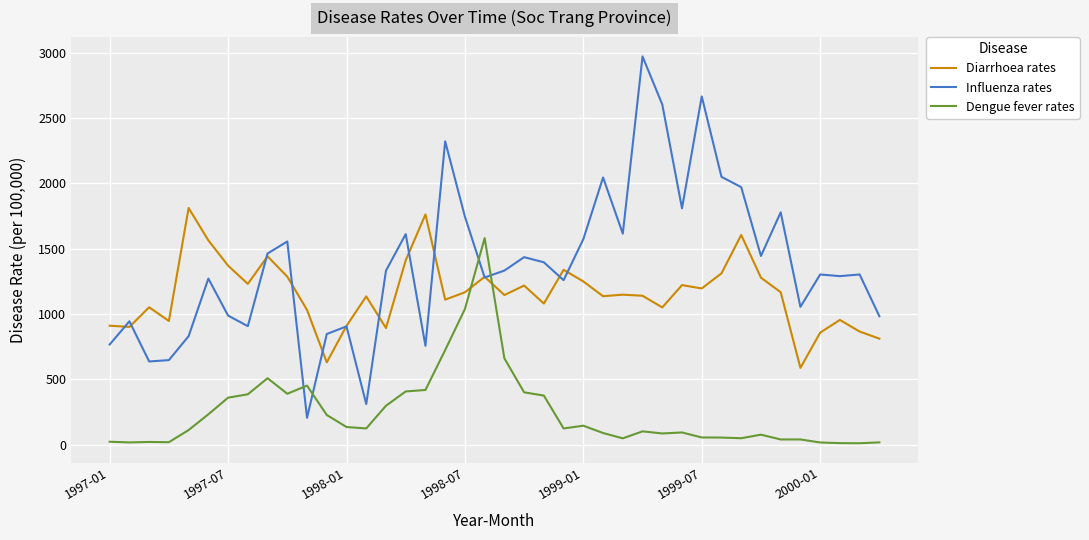

Rank the series by their maximum value, from highest to lowest.

Influenza rates, Diarrhoea rates, Dengue fever rates